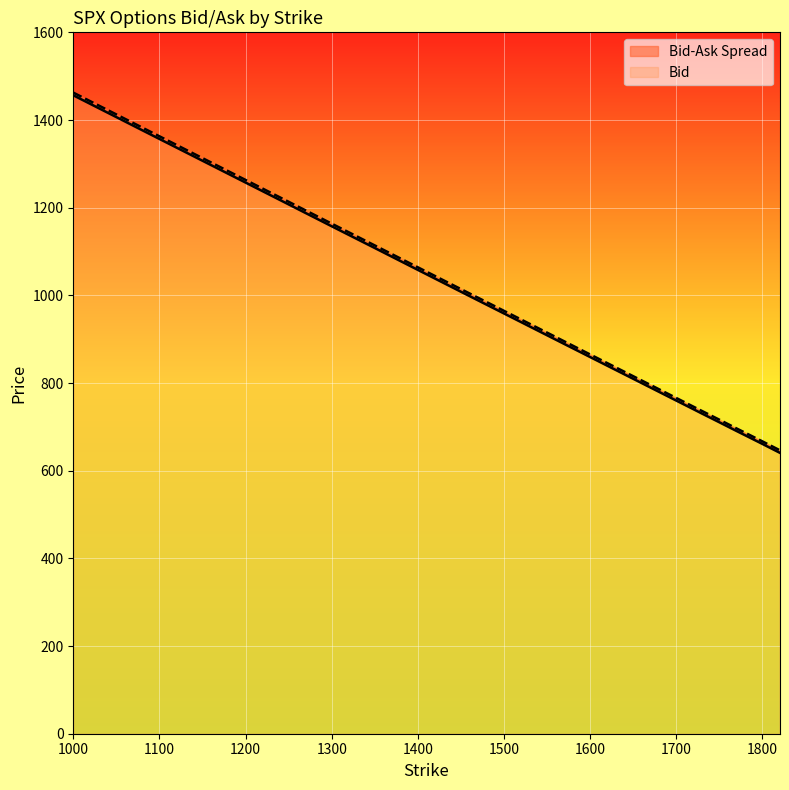

What is the spread (max minus min) of values at 1550?

6.0